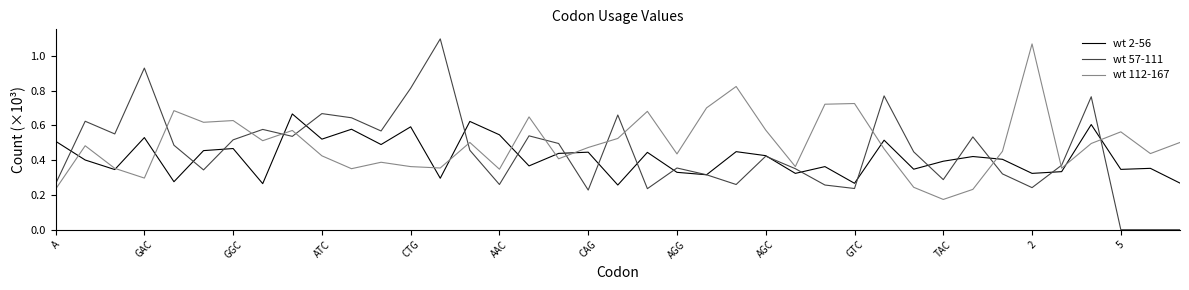

How many lines are shown in the chart?

3